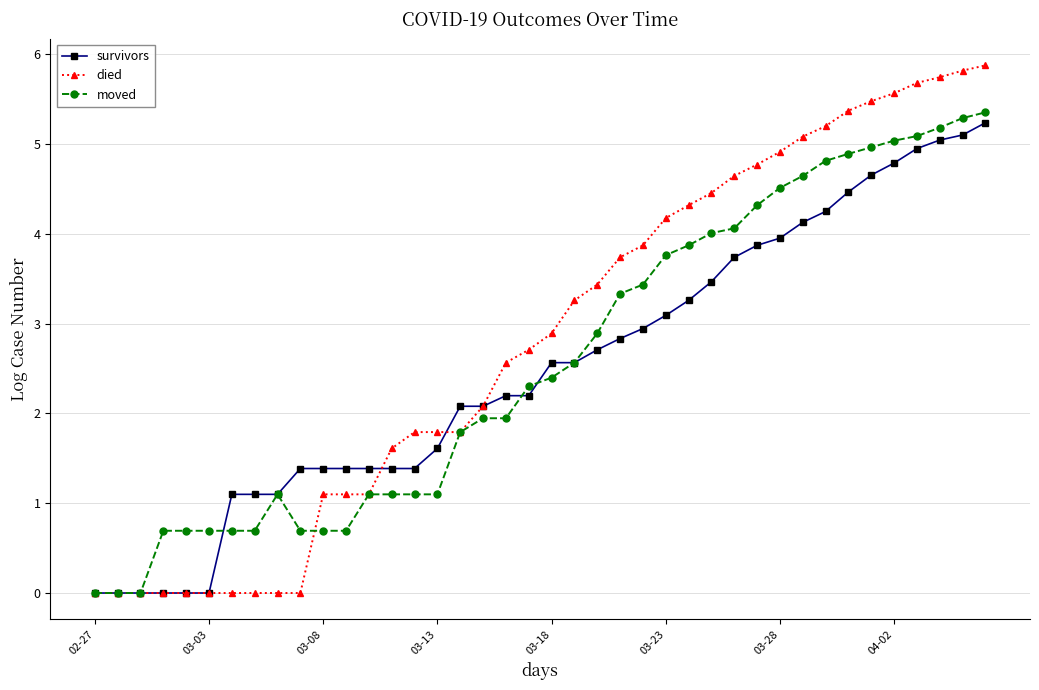

At how many categories does at least one series exceed 1?

34